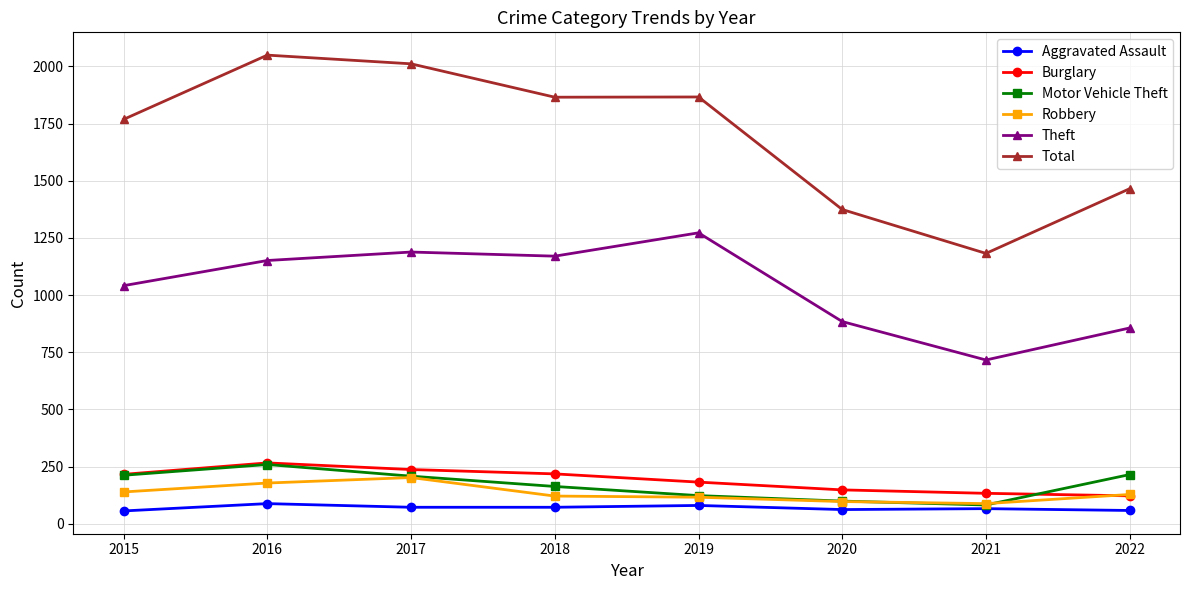

Which series has the widest spread of values?

Total